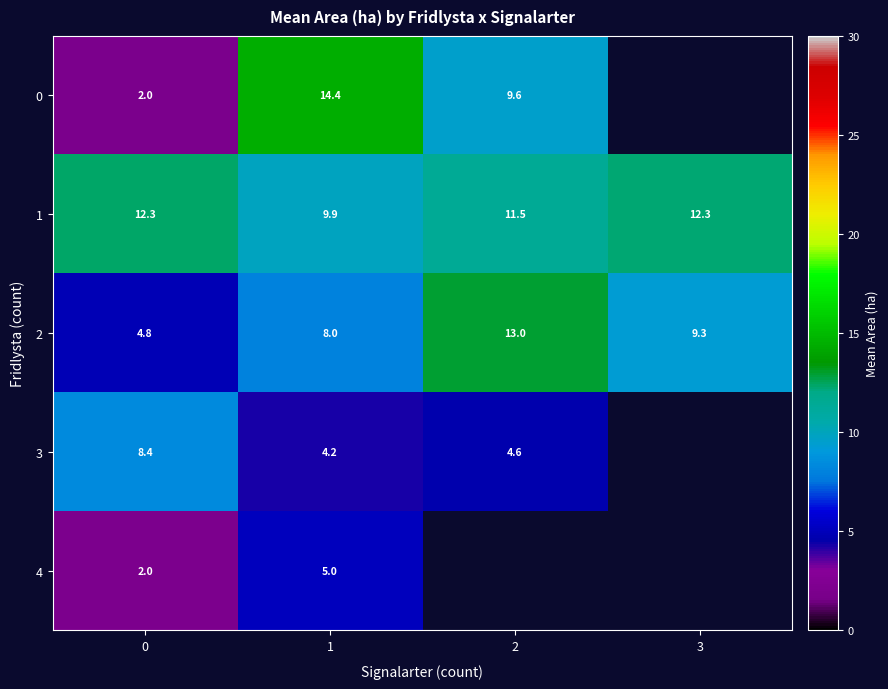

Is the value of 3 at 0 greater than the value of 0 at 0?

Yes